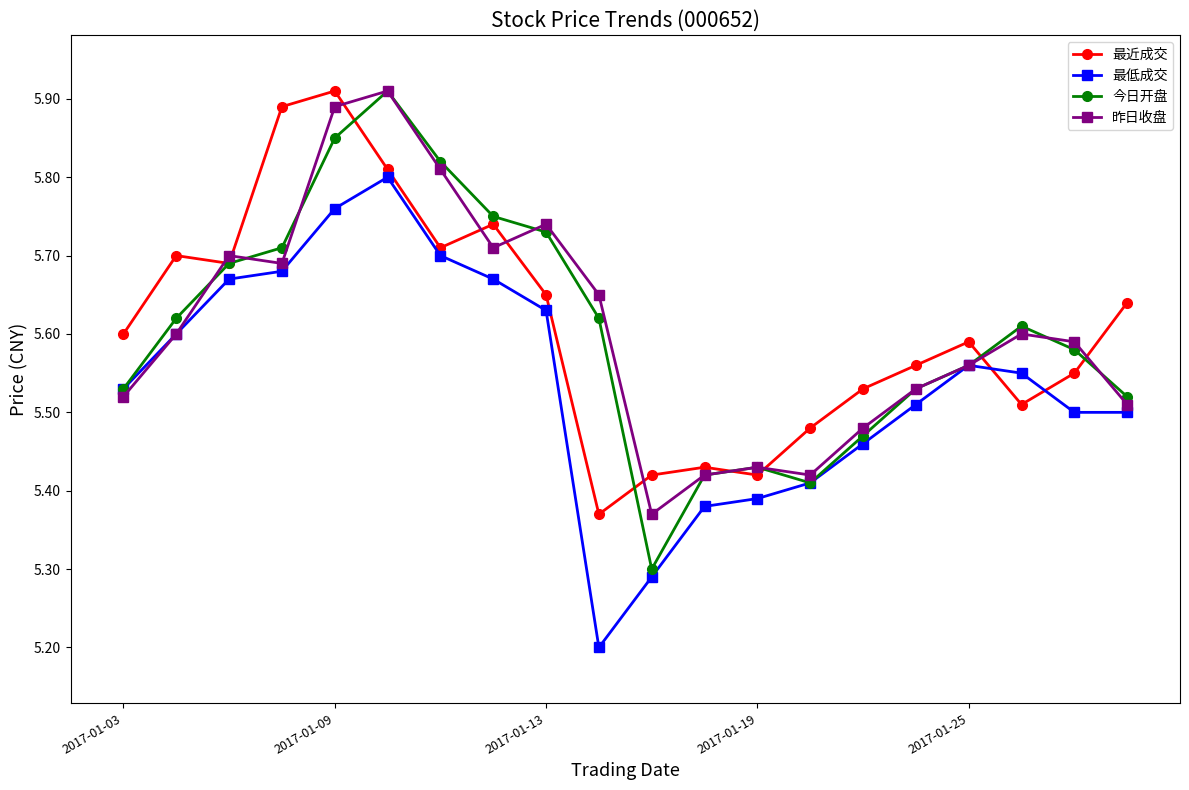

In 今日开盘, how many points are lower than both neighbors (excluding endpoints)?

2